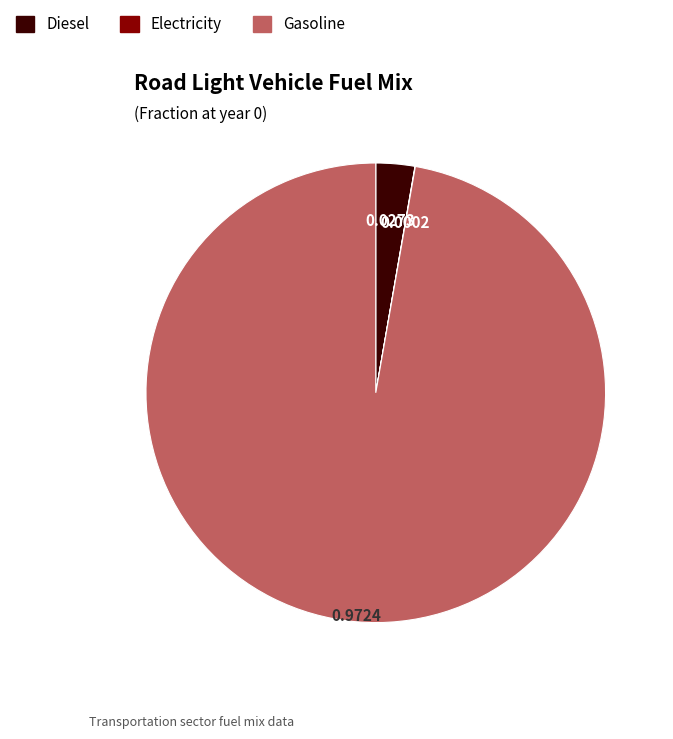

Does any single category account for the majority?

Yes